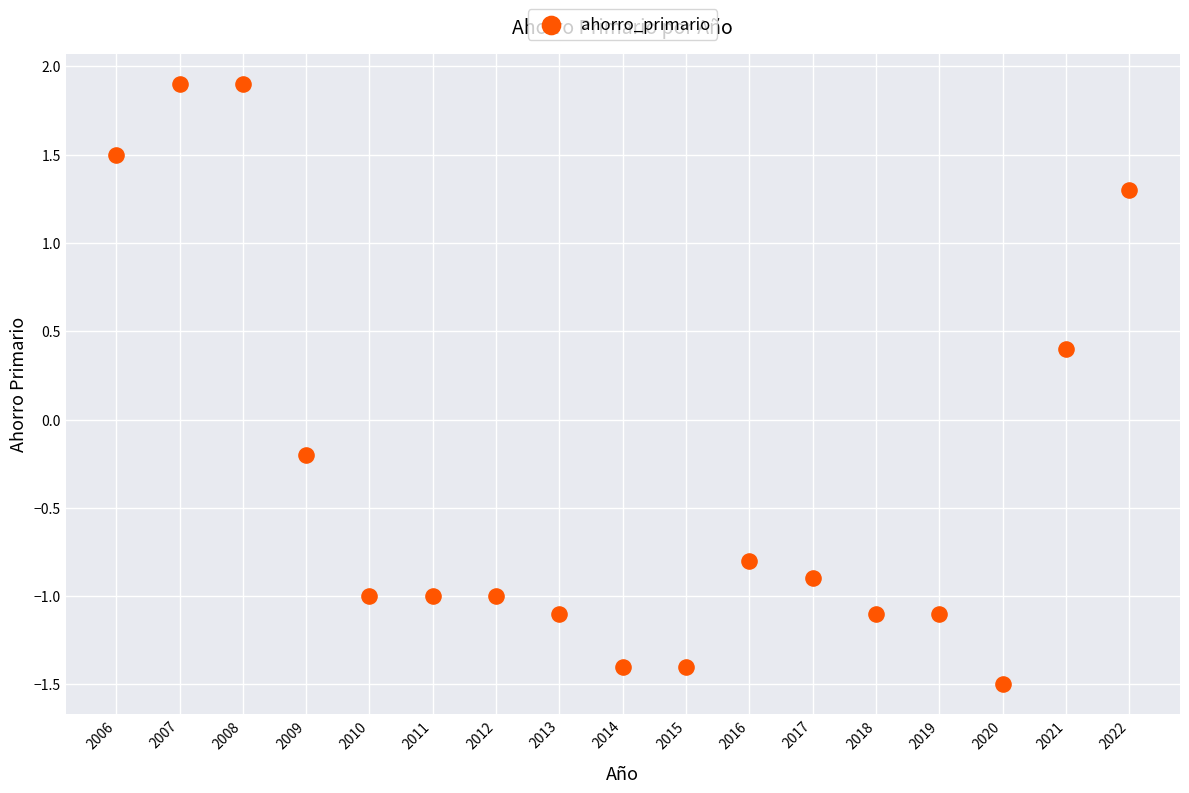

What is the range of X values (max minus min)?

16.0